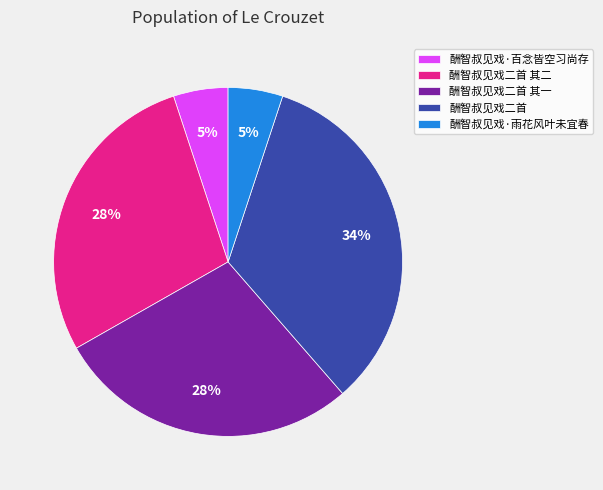

Does 酬智叔见戏·雨花风叶未宜春 represent more than half of the total?

No